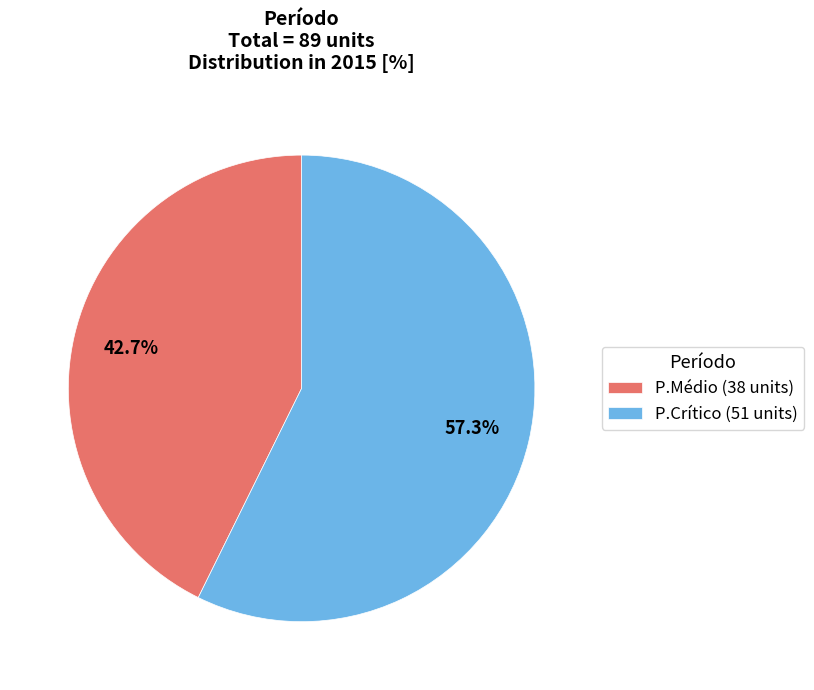

Between P.Médio and P.Crítico, which is larger?

P.Crítico